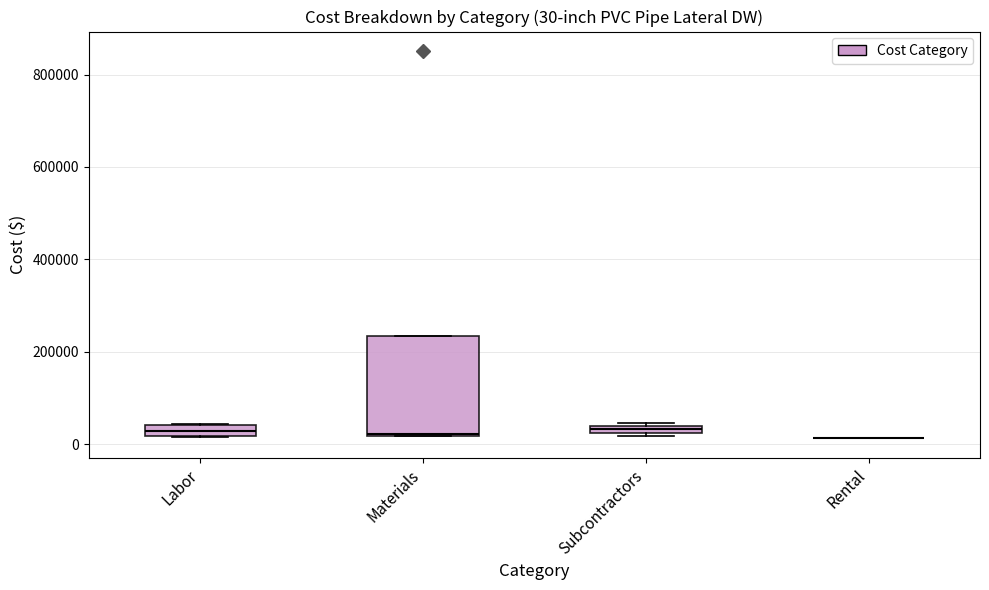

Which box is the tallest, from its lower edge to its upper edge?

Materials